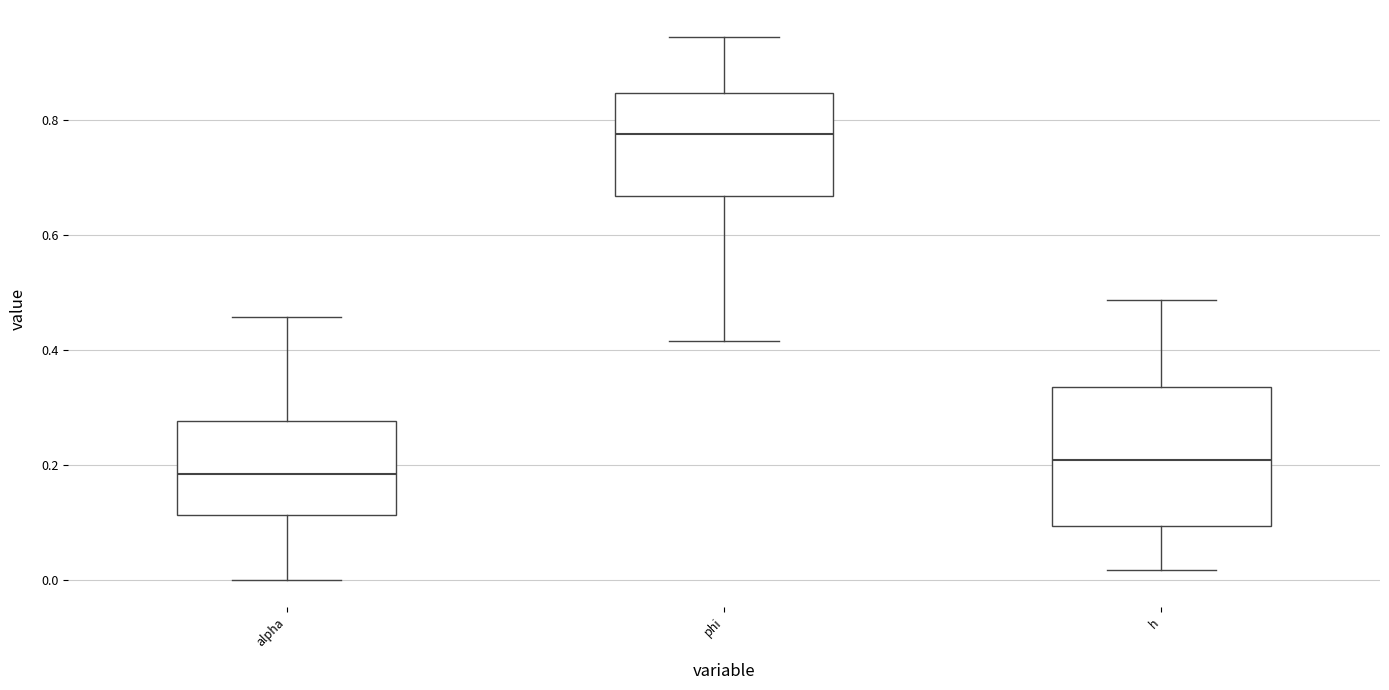

Which box's median line is the lowest?

alpha